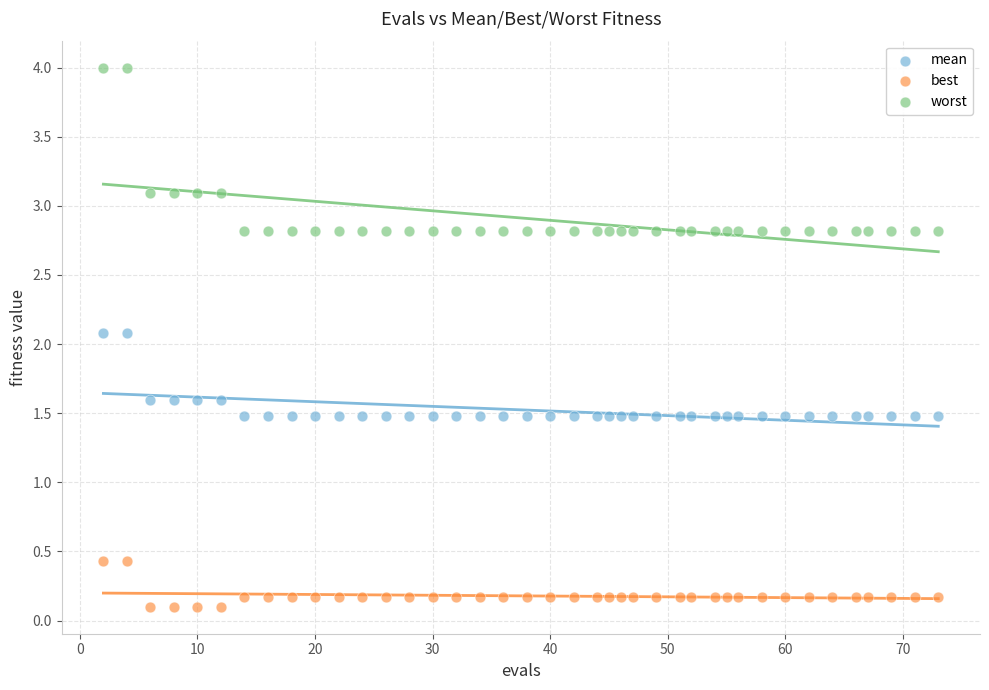

Which series reaches the minimum Y coordinate?

best